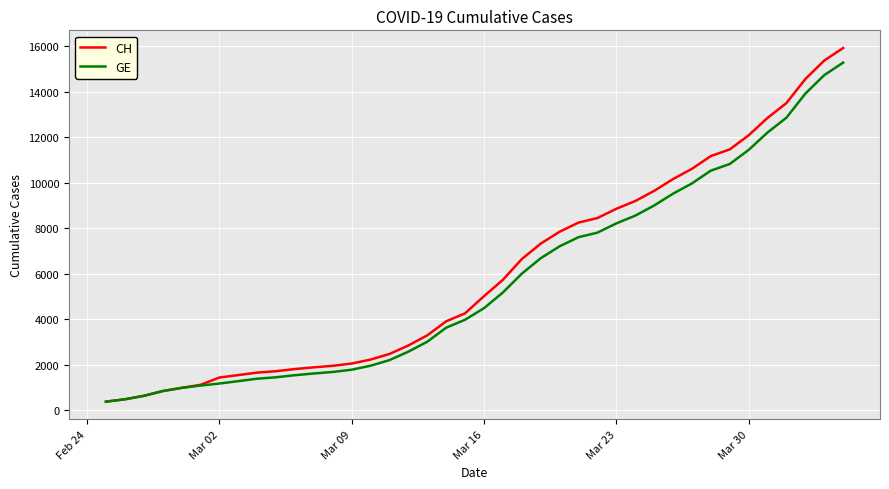

What are all the series names shown in the legend?

CH, GE